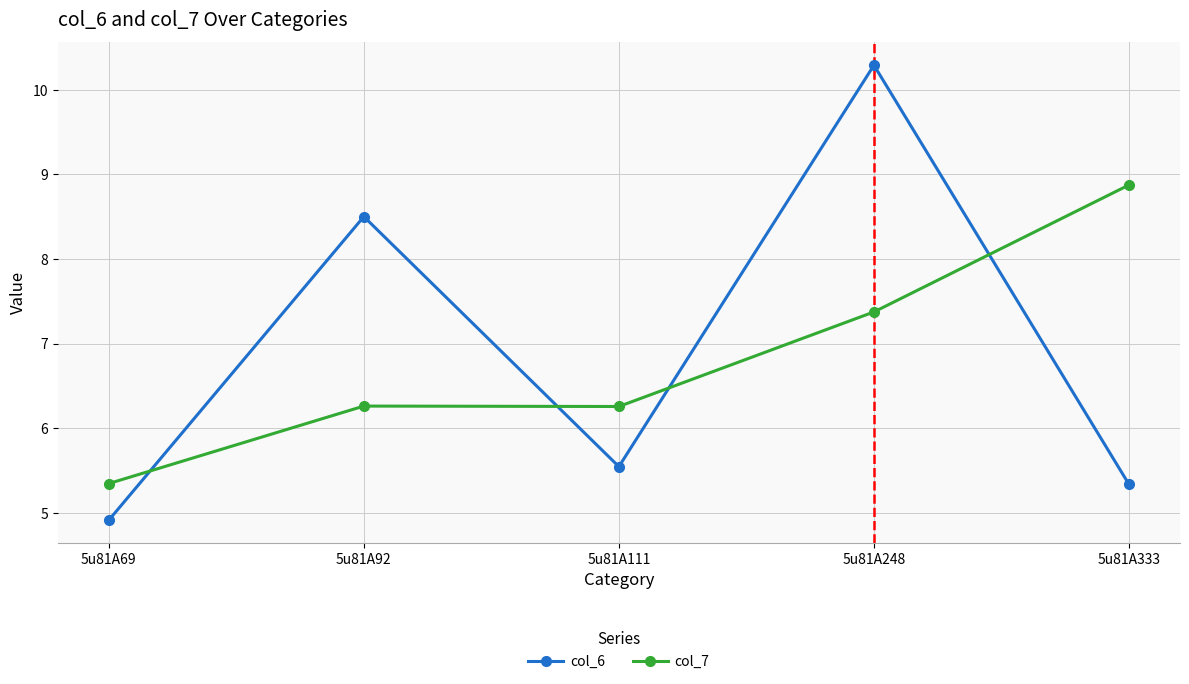

Rank the series by their maximum value, from highest to lowest.

col_6, col_7